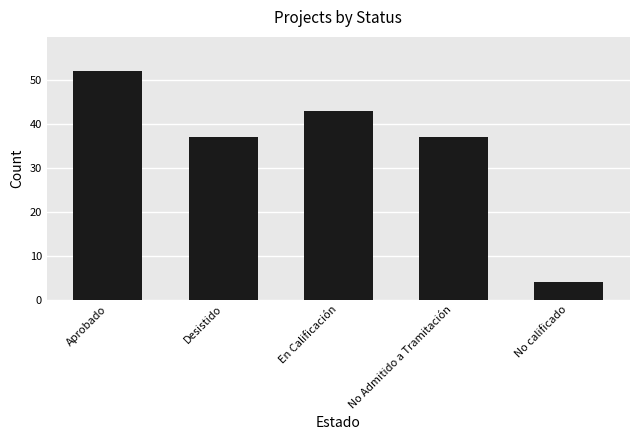

What is the greatest value displayed?

52